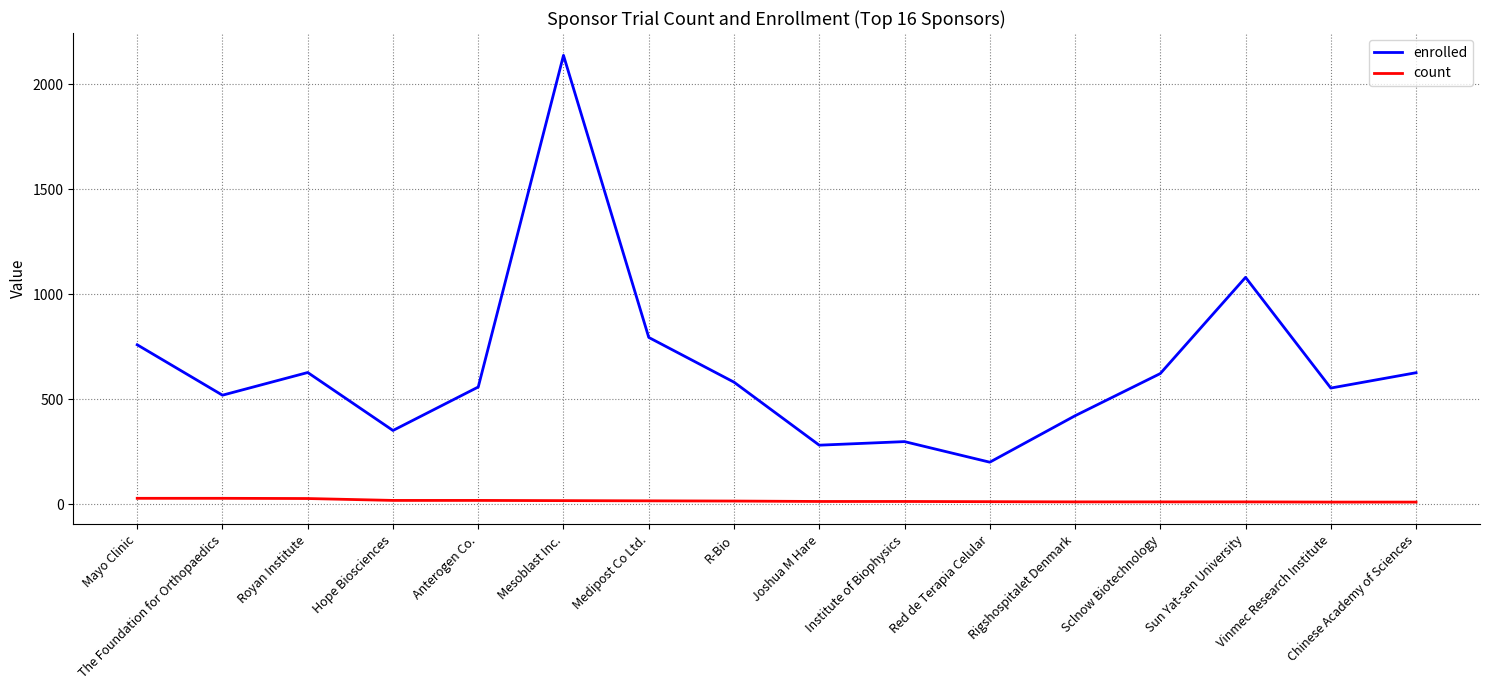

What is the average value of the count series?

17